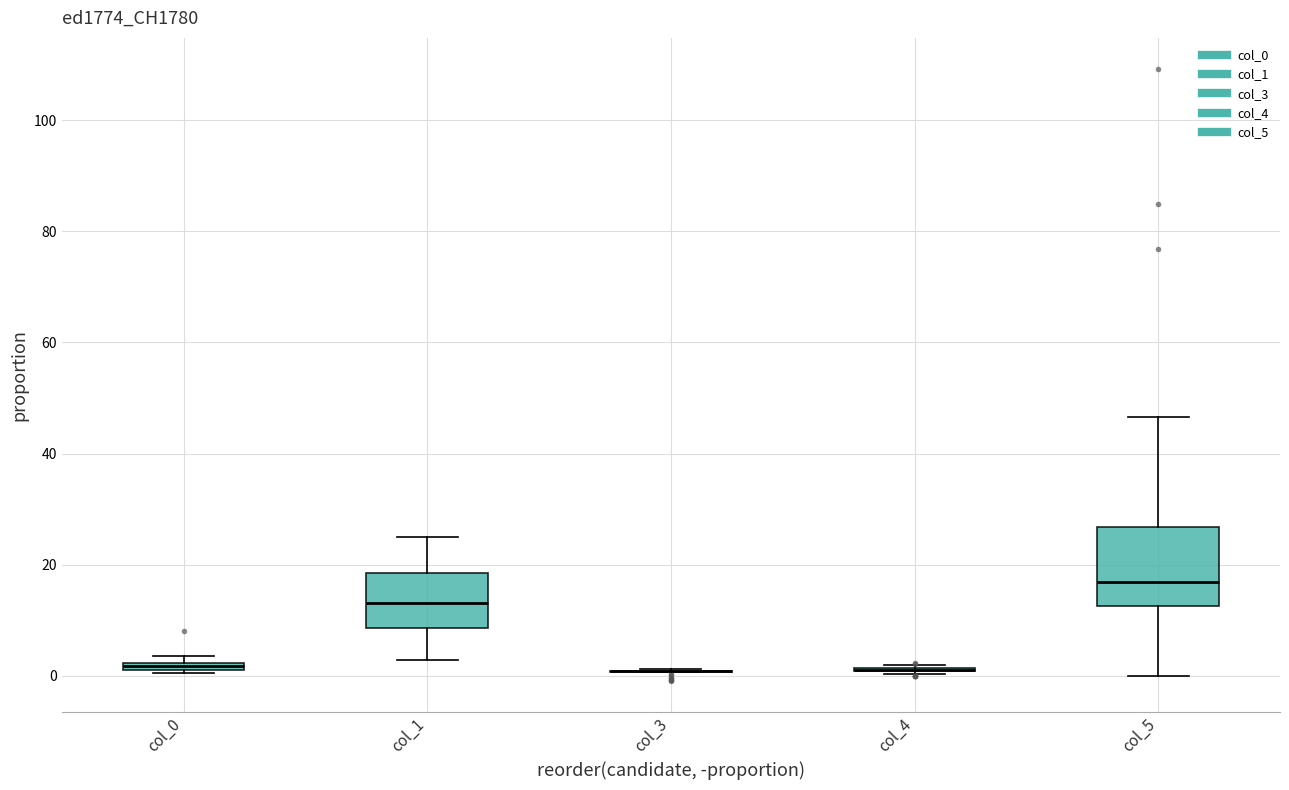

Comparing the boxes themselves (not the whiskers), which one is the tallest?

col_5